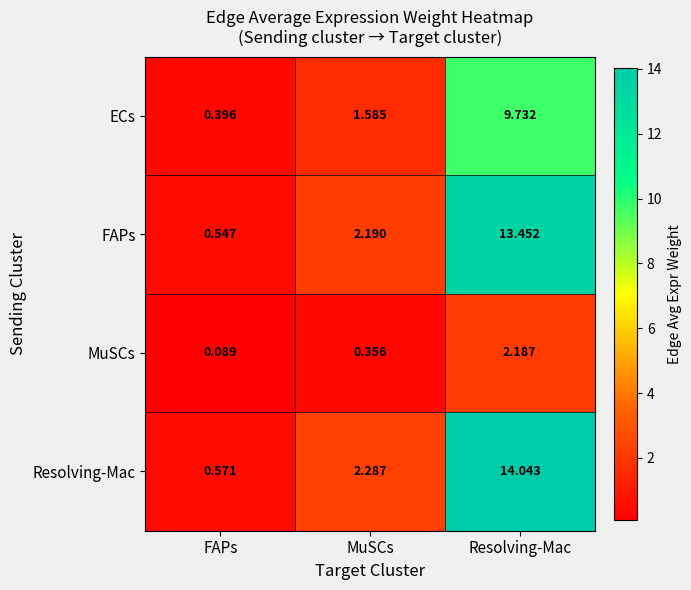

Between FAPs and Resolving-Mac, which series saw the biggest shift?

Resolving-Mac